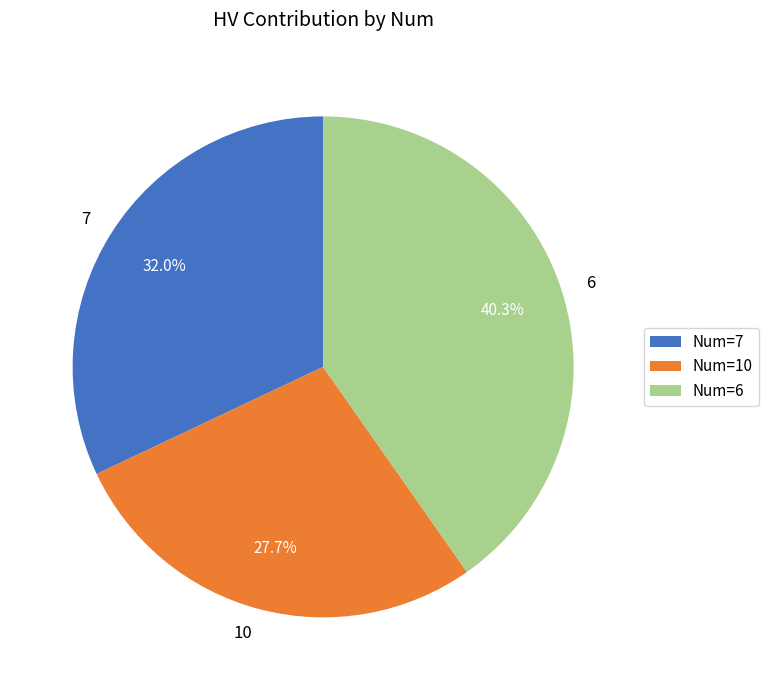

Count the number of slices in the pie.

3